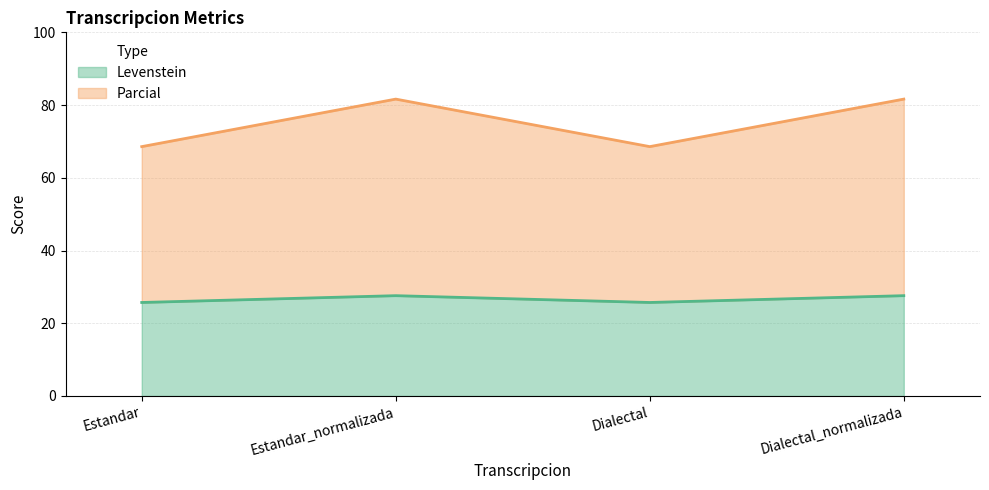

The Levenstein series shows 25.7 at Estandar. True or false?

True